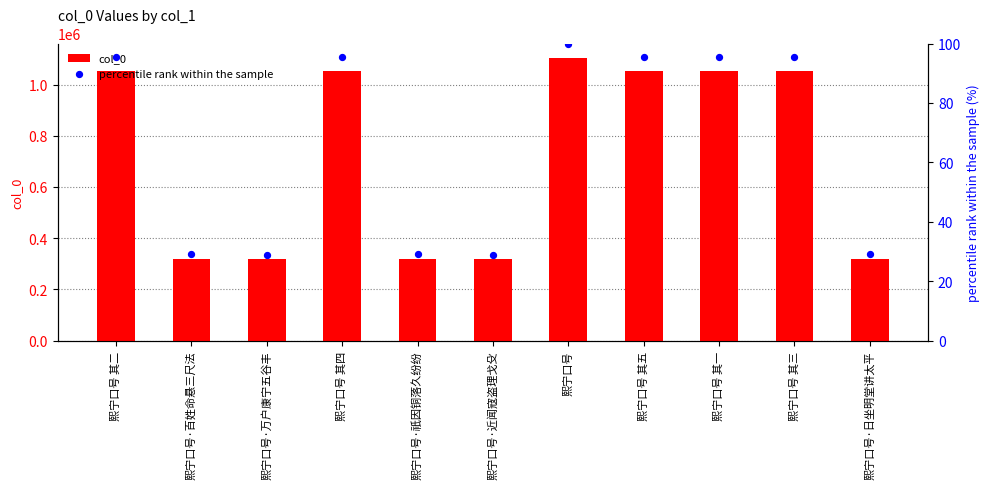

What are all the series names shown in the legend?

col_0, percentile rank within the sample